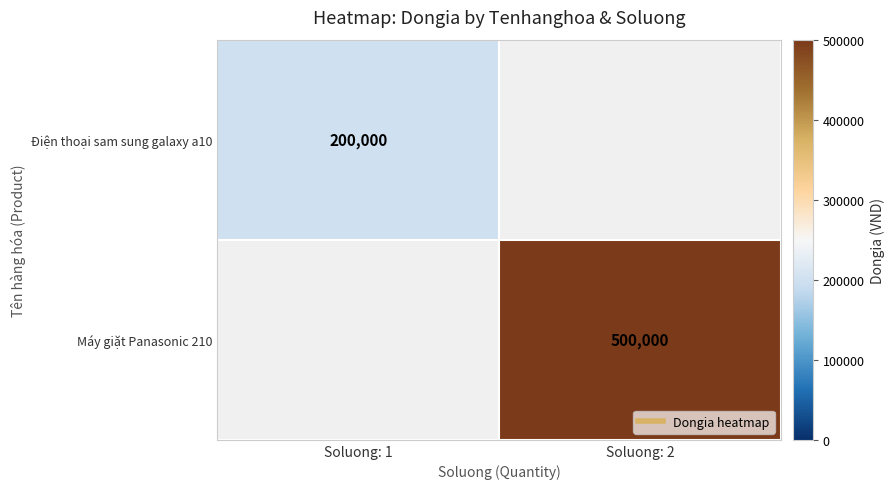

Count the number of categories in the chart.

2